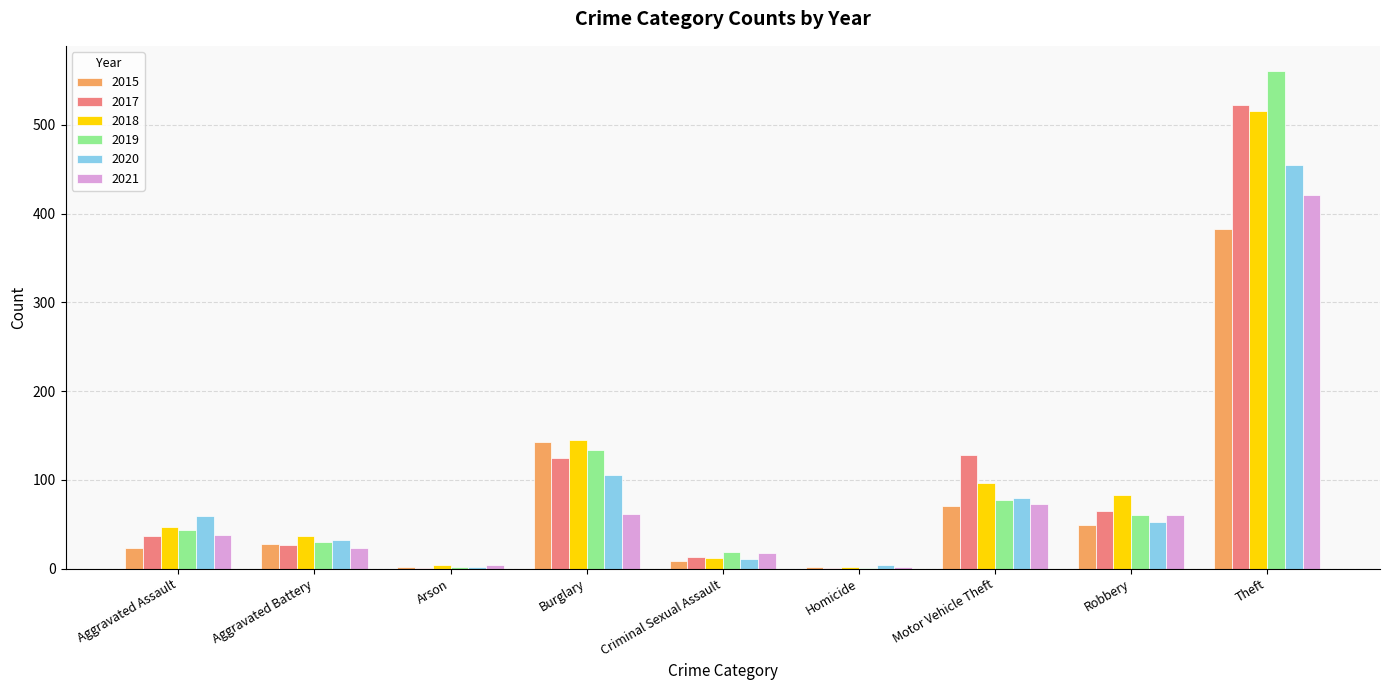

The 2021 series shows 23 at Aggravated Battery. True or false?

True